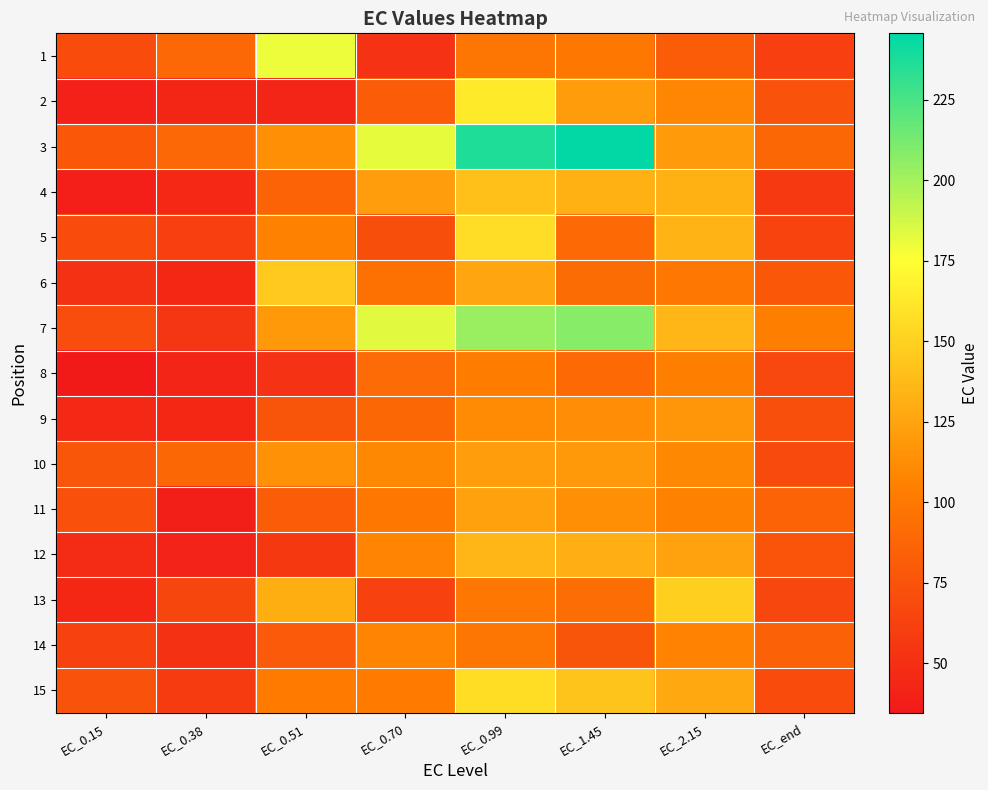

How many distinct data groups are displayed?

15